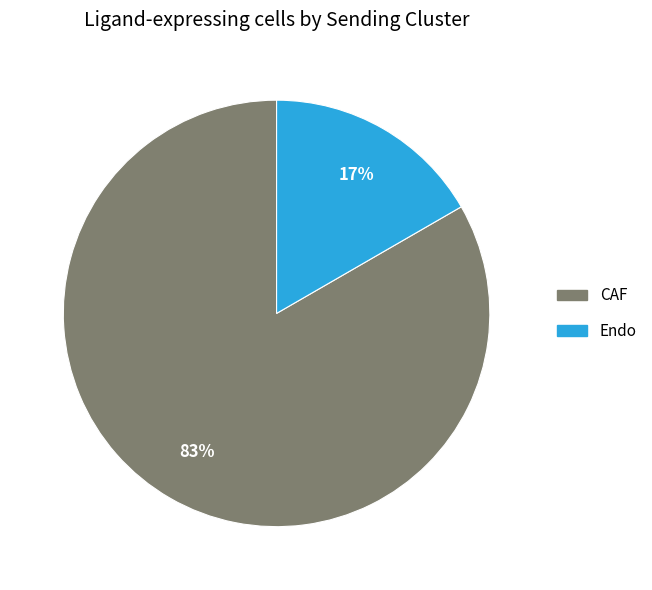

What is the ratio of the value at Endo to the value at CAF?

0.2